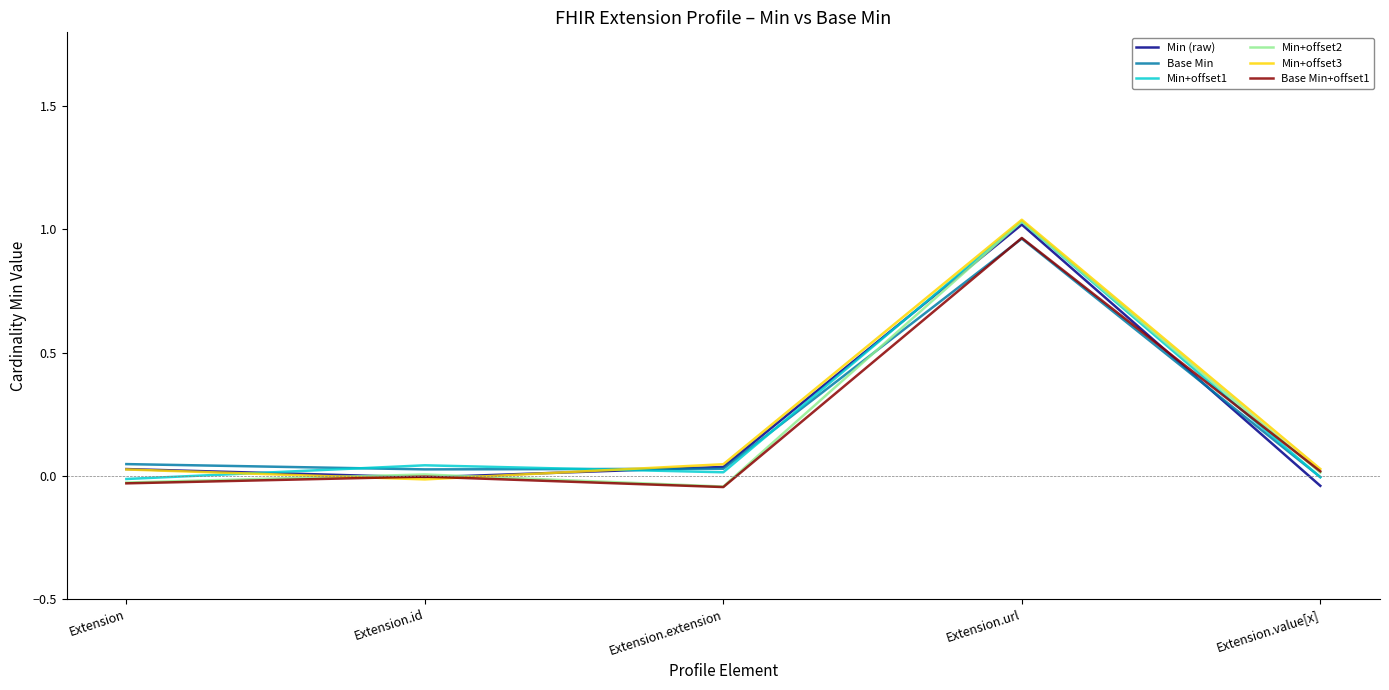

At which label does Base Min+offset1 reach its peak?

Extension.url